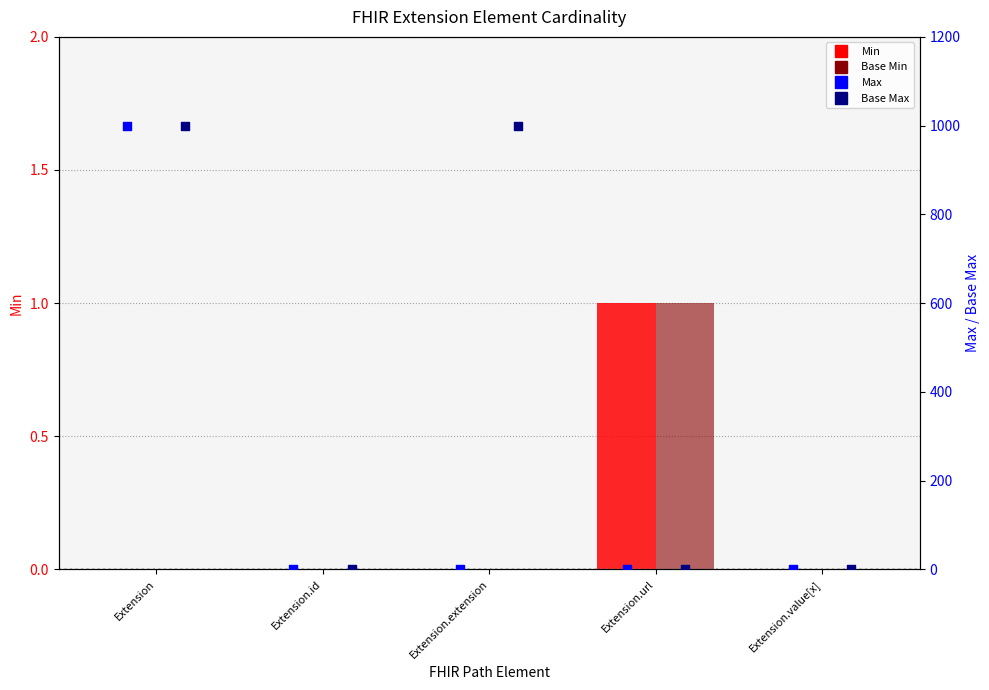

Which series has the largest total across all categories?

Base Max